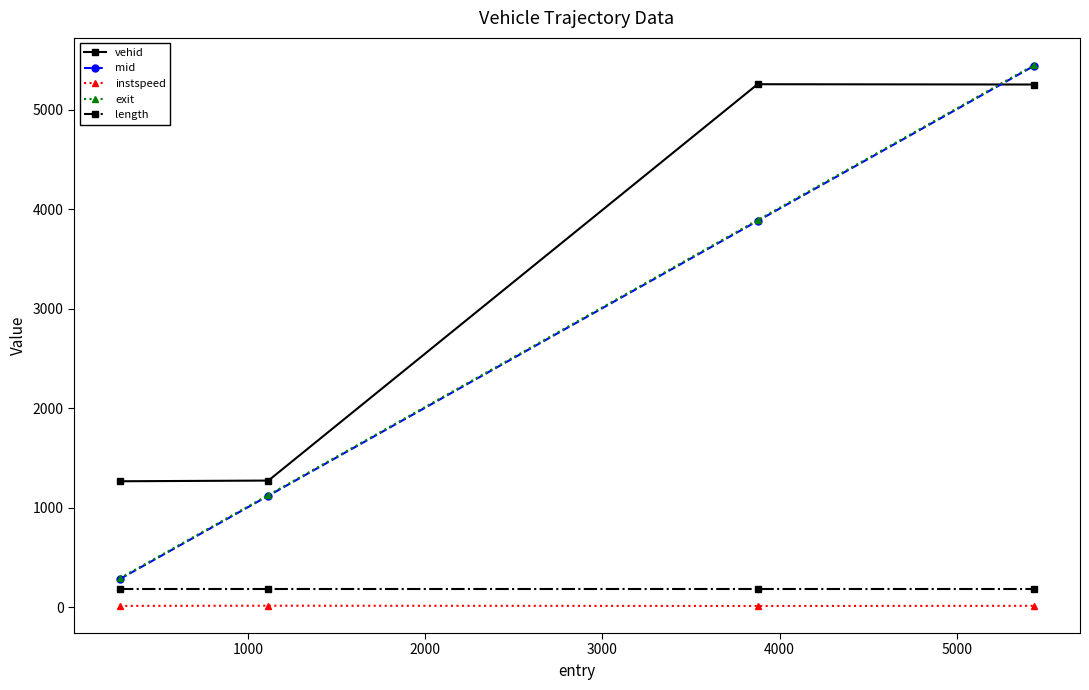

What is the greatest value displayed?

5451.9